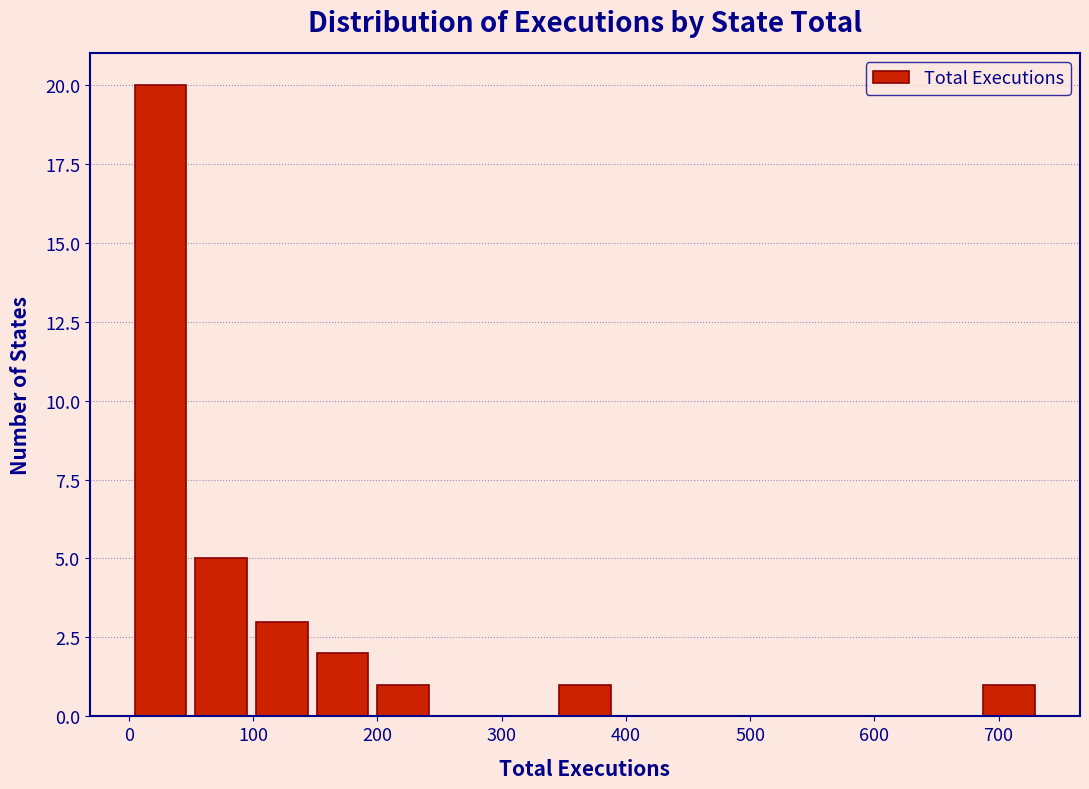

Reading left to right, transcribe this chart: for each bar, give the range it covers on the x-axis and its height. Neither the bar edges nor the heights are printed on the chart, so give them approximately, as read against the axes.

0 to 50: 20
50 to 100: 5
100 to 150: 3
150 to 200: 2
200 to 250: 1
250 to 290: 0
290 to 340: 0
340 to 390: 1
390 to 440: 0
440 to 490: 0
490 to 540: 0
540 to 590: 0
590 to 640: 0
640 to 680: 0
680 to 730: 1